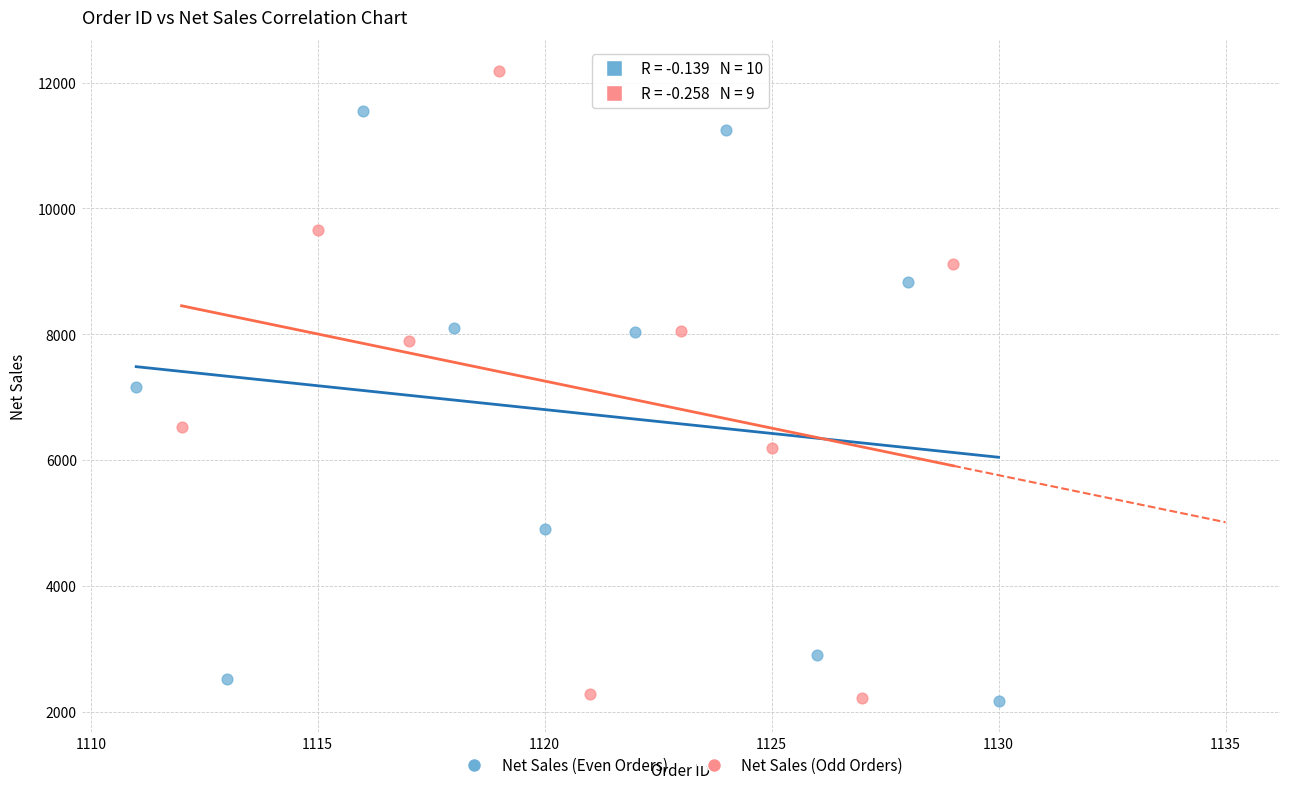

Which series has the widest spread of Y values?

Net Sales (Odd Orders)